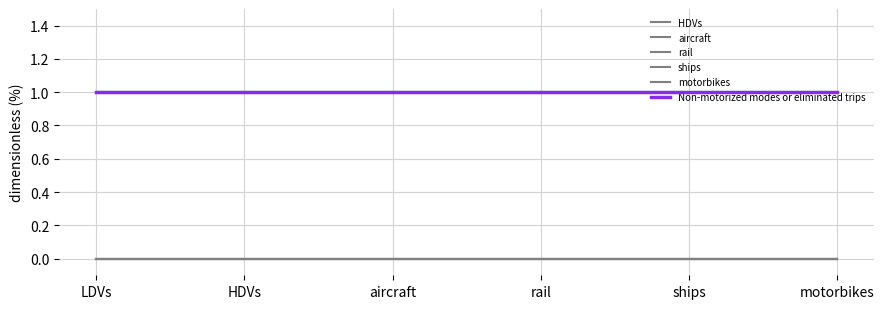

What is the label of the 1st point from the left?

LDVs